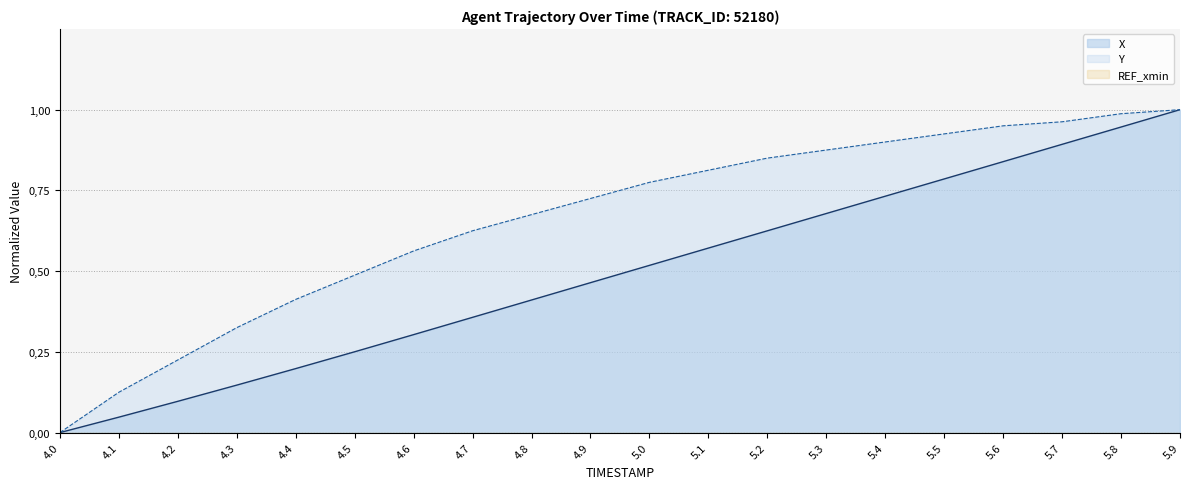

Which category has the lowest value across all series?

4.0